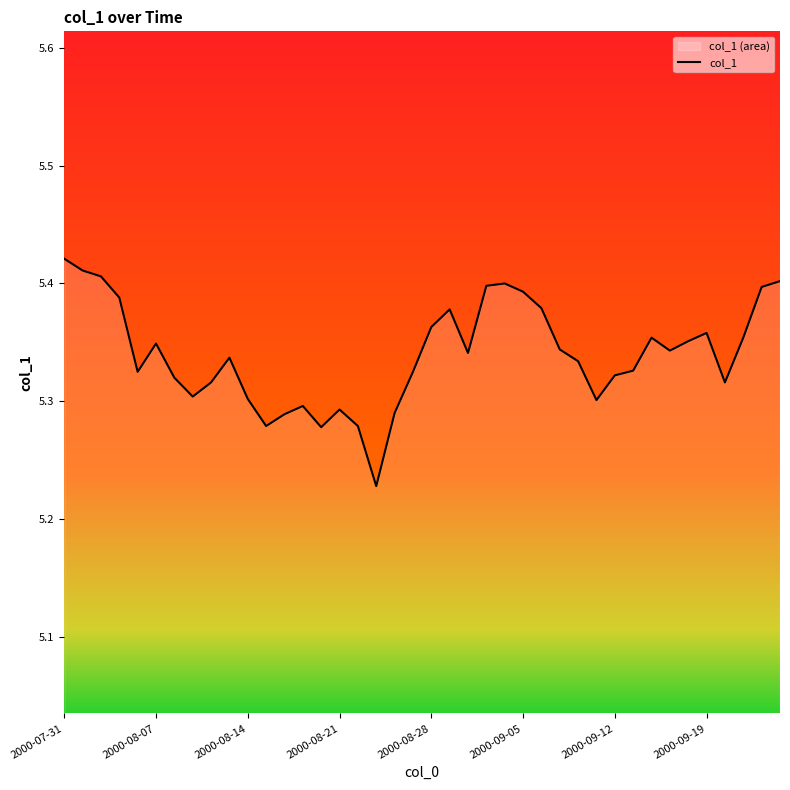

List the labels in order of value, smallest first.

2000-08-23, 2000-08-18, 2000-08-15, 2000-08-22, 2000-08-16, 2000-08-24, 2000-08-21, 2000-08-17, 2000-09-11, 2000-08-14, 2000-08-09, 2000-08-10, 2000-09-20, 2000-08-08, 2000-09-12, 2000-08-04, 2000-08-25, 2000-09-13, 2000-09-08, 2000-08-11, 2000-08-30, 2000-09-15, 2000-09-07, 2000-08-07, 2000-09-18, 2000-09-14, 2000-09-21, 2000-09-19, 2000-08-28, 2000-08-29, 2000-09-06, 2000-08-03, 2000-09-05, 2000-09-22, 2000-08-31, 2000-09-01, 2000-09-25, 2000-08-02, 2000-08-01, 2000-07-31